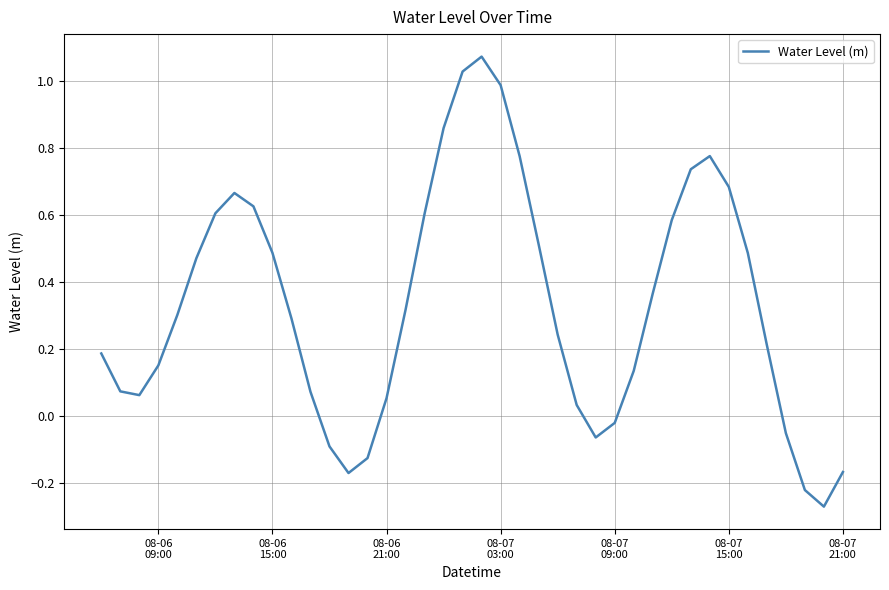

What is the difference between the maximum and minimum values?

1.3